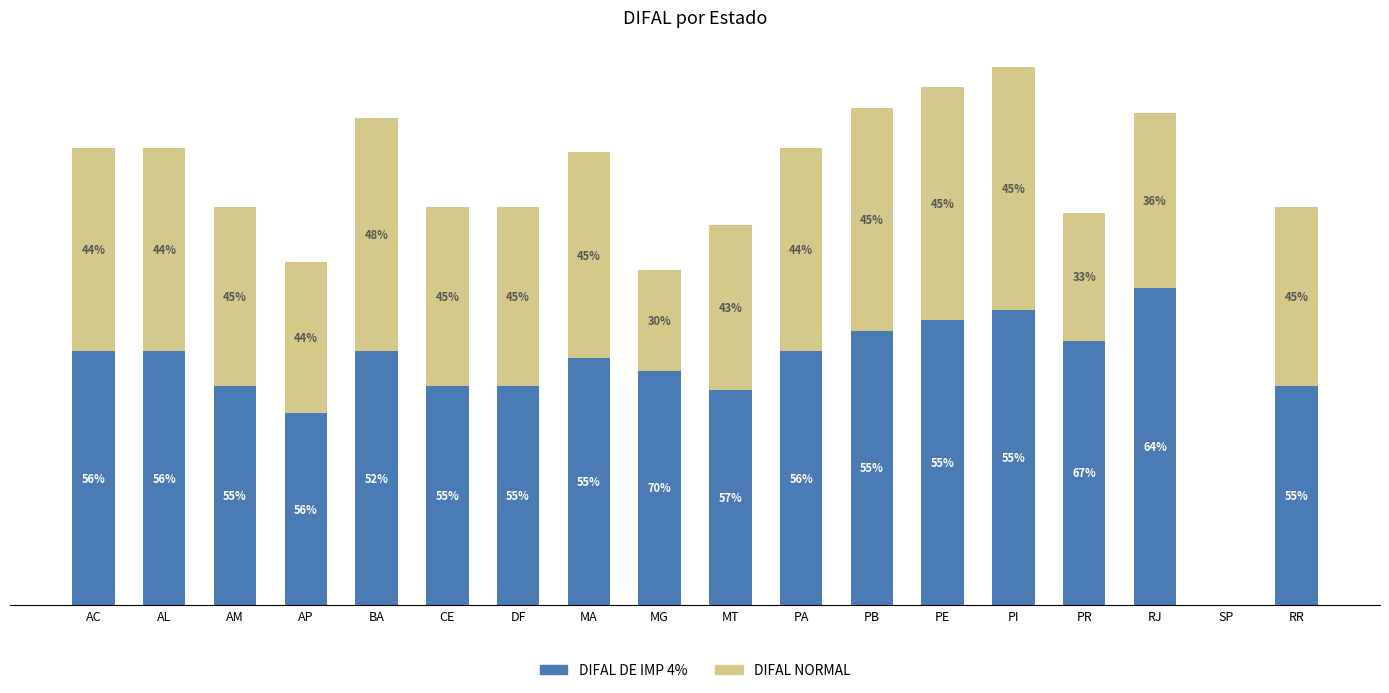

Are the bars grouped side by side (vs. stacked)?

No